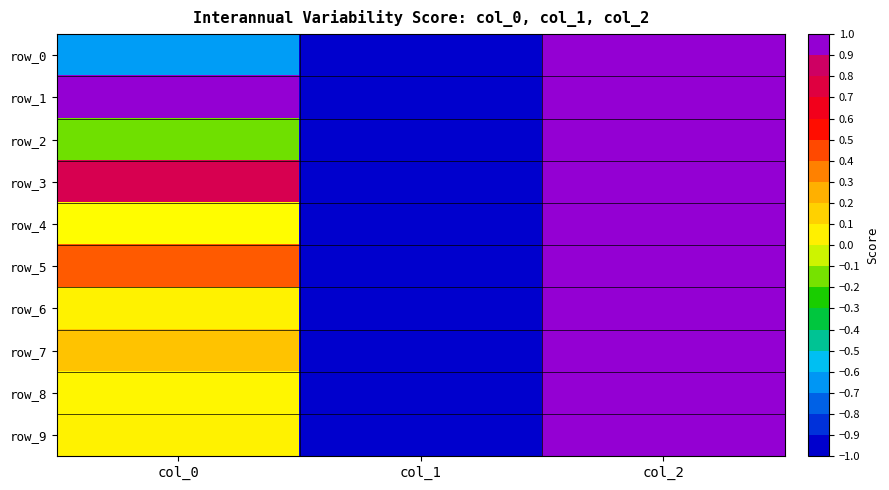

What is the difference between the row_8 values at col_1 and col_0?

1.0